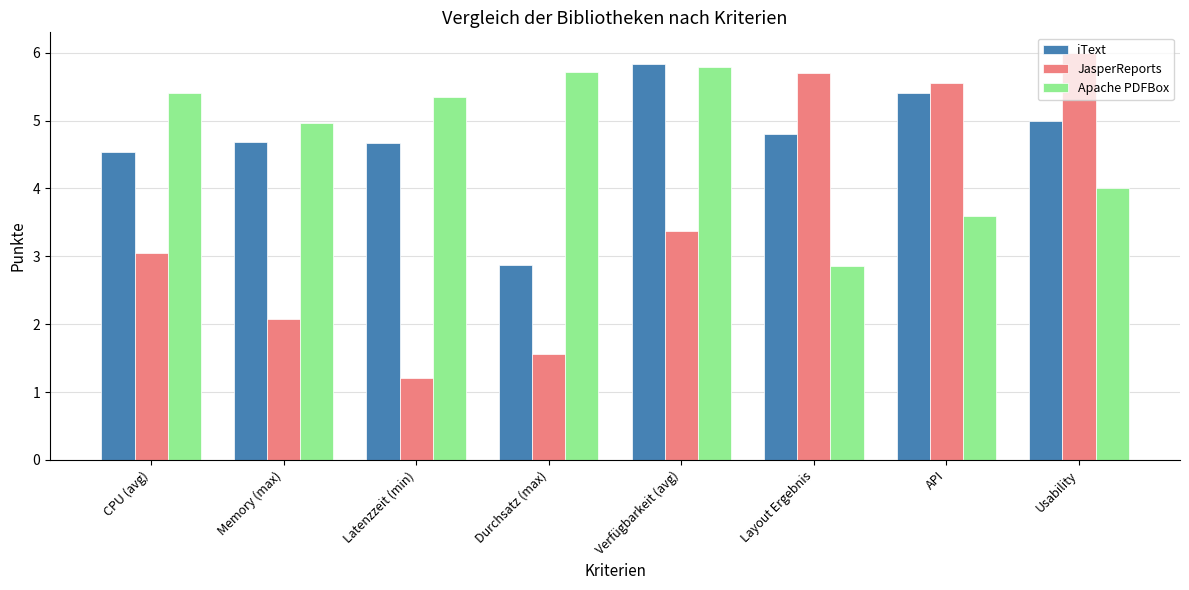

At how many categories does at least one series exceed 4?

8